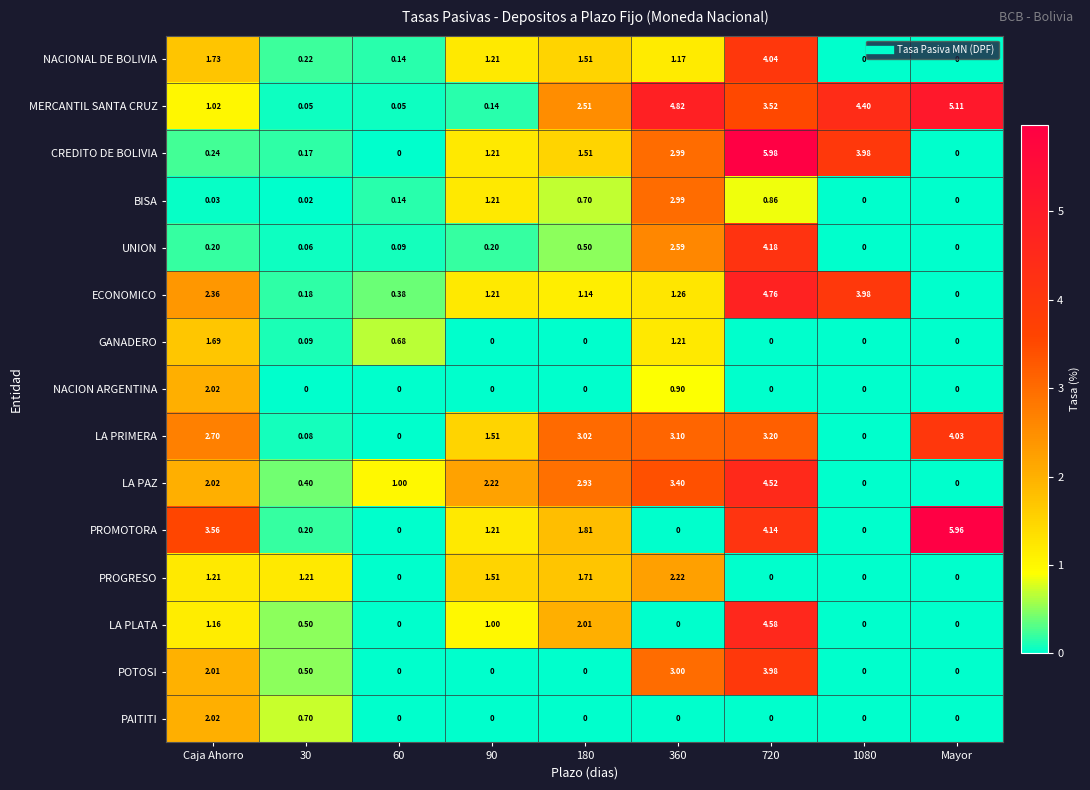

At which label does PROGRESO first exceed 1?

Caja Ahorro